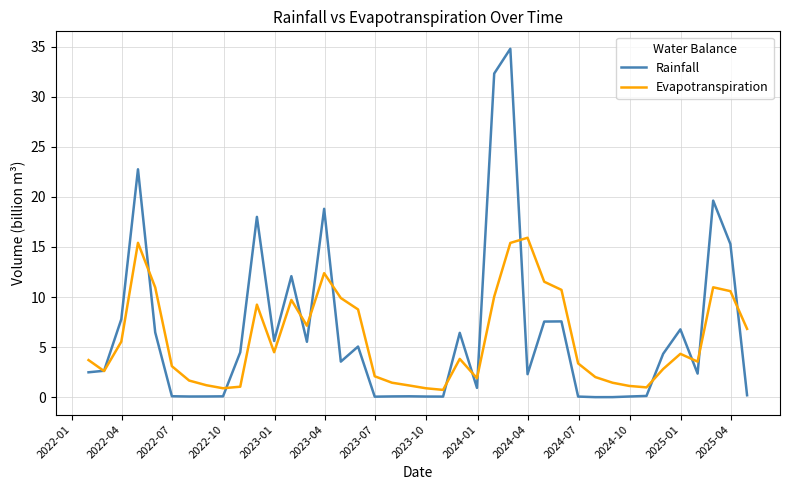

Which series has the largest total across all categories?

Rainfall